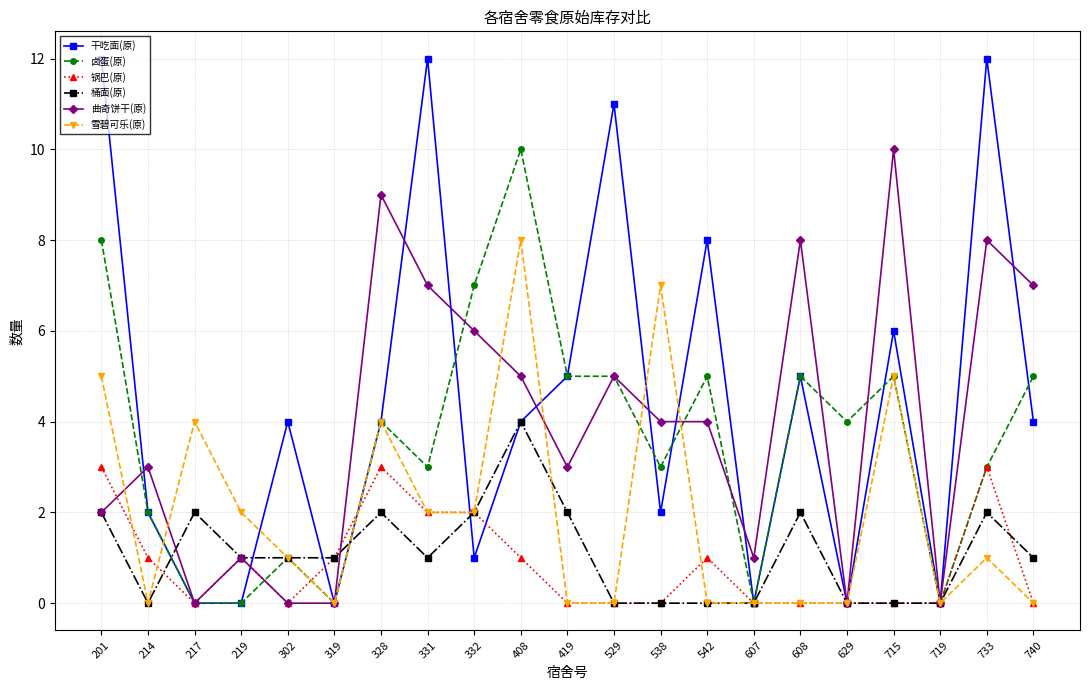

Reading left to right, transcribe all the data shown in this chart.

干吃面(原): 201=12	214=2	217=0	219=0	302=4	319=0	328=4	331=12	332=1	408=4	419=5	529=11	538=2	542=8	607=0	608=5	629=0	715=6	719=0	733=12	740=4
卤蛋(原): 201=8	214=2	217=0	219=0	302=1	319=0	328=4	331=3	332=7	408=10	419=5	529=5	538=3	542=5	607=0	608=5	629=4	715=5	719=0	733=3	740=5
锅巴(原): 201=3	214=1	217=0	219=1	302=0	319=1	328=3	331=2	332=2	408=1	419=0	529=0	538=0	542=1	607=0	608=0	629=0	715=0	719=0	733=3	740=0
桶面(原): 201=2	214=0	217=2	219=1	302=1	319=1	328=2	331=1	332=2	408=4	419=2	529=0	538=0	542=0	607=0	608=2	629=0	715=0	719=0	733=2	740=1
曲奇饼干(原): 201=2	214=3	217=0	219=1	302=0	319=0	328=9	331=7	332=6	408=5	419=3	529=5	538=4	542=4	607=1	608=8	629=0	715=10	719=0	733=8	740=7
雪碧可乐(原): 201=5	214=0	217=4	219=2	302=1	319=0	328=4	331=2	332=2	408=8	419=0	529=0	538=7	542=0	607=0	608=0	629=0	715=5	719=0	733=1	740=0